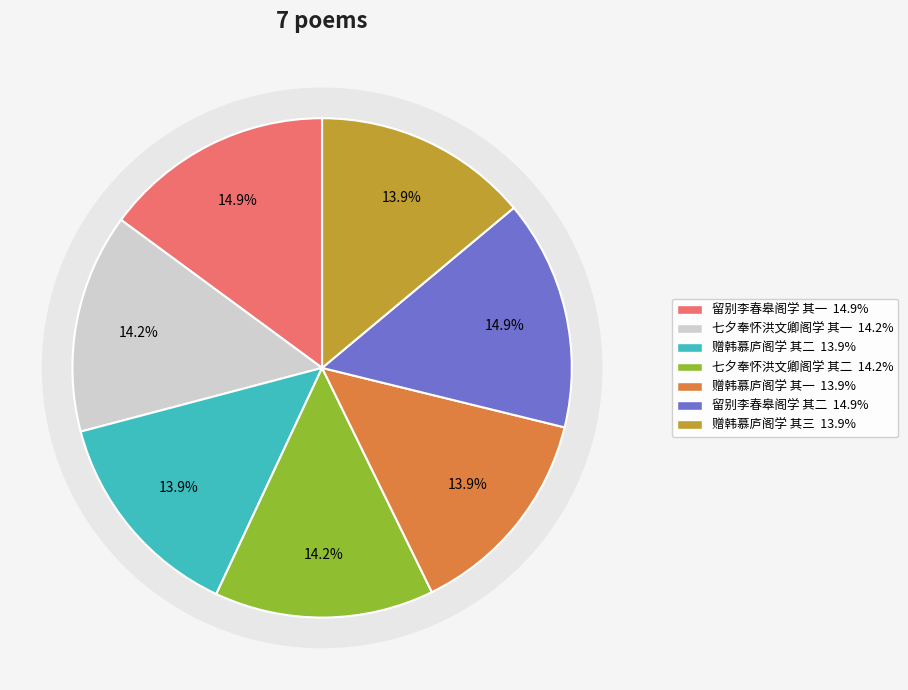

Does 赠韩慕庐阁学 其三 represent more than half of the total?

No